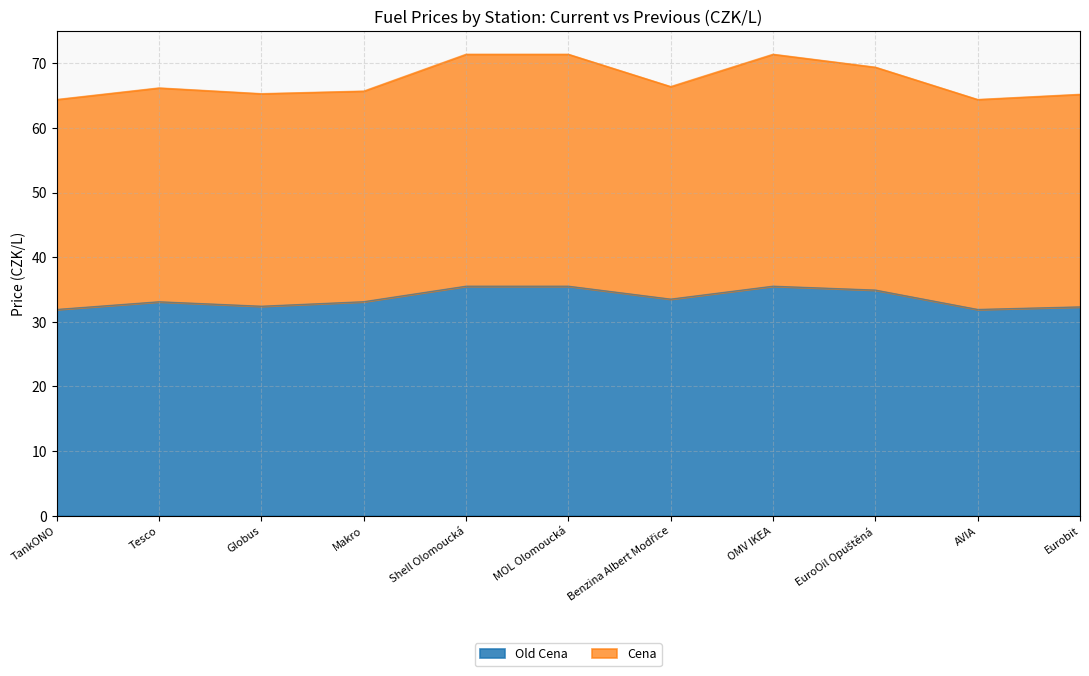

What position from the right is MOL Olomoucká?

6